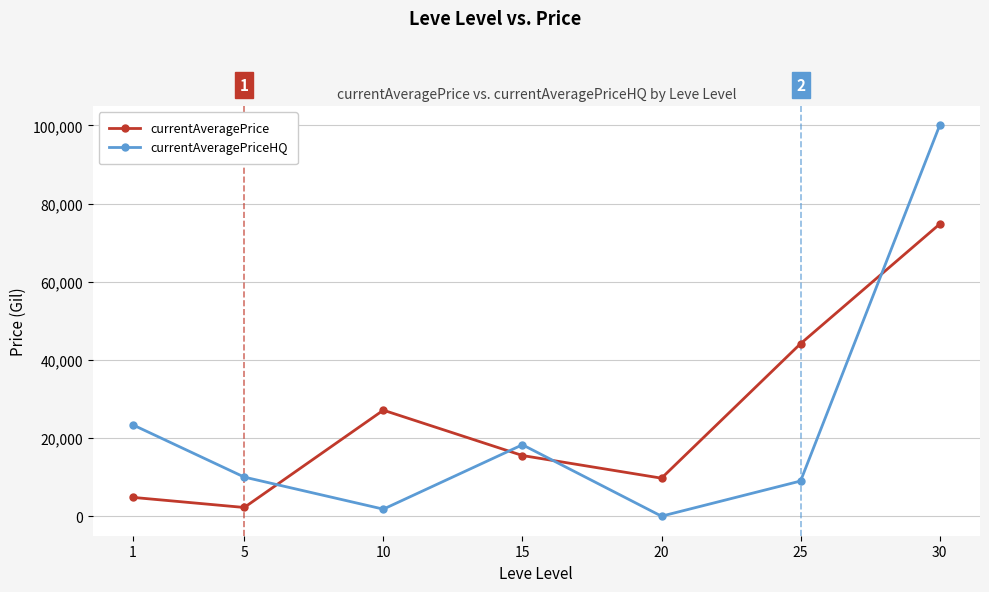

Reading left to right, what are all the values shown in this chart?

currentAveragePrice: 4809.2	2226.0	27125.0	15523.5	9725.0	44147.0	74742.0
currentAveragePriceHQ: 23355.5	10004.0	1800.0	18274.4	0.0	8999.0	99999.0